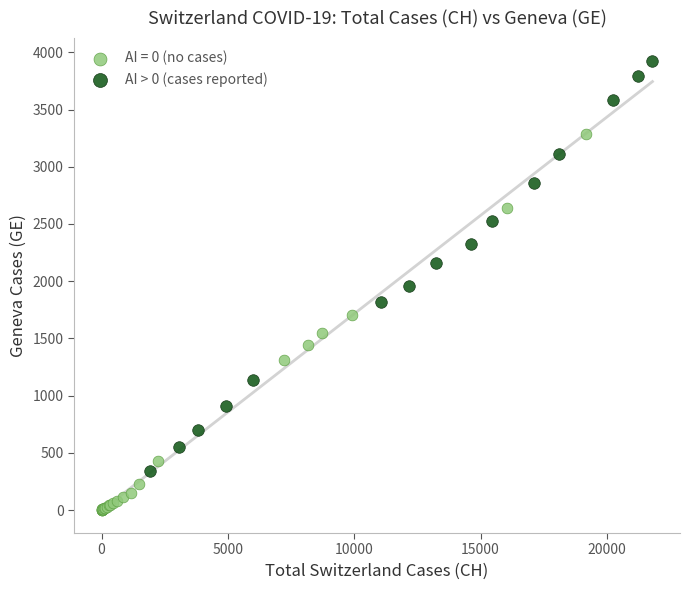

Which series contains the highest Y value?

AI > 0 (cases reported)